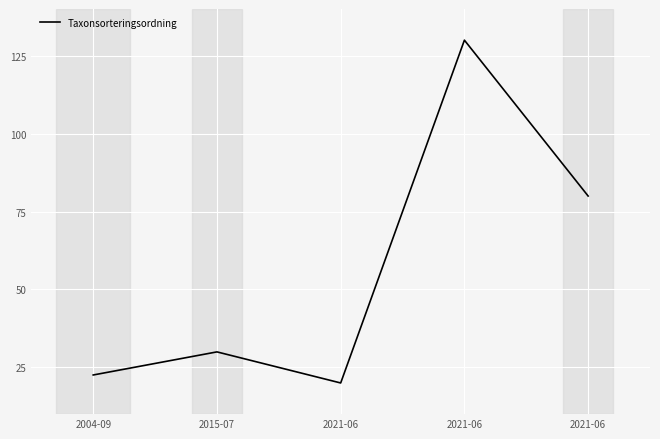

Count the number of values greater than 29.

3